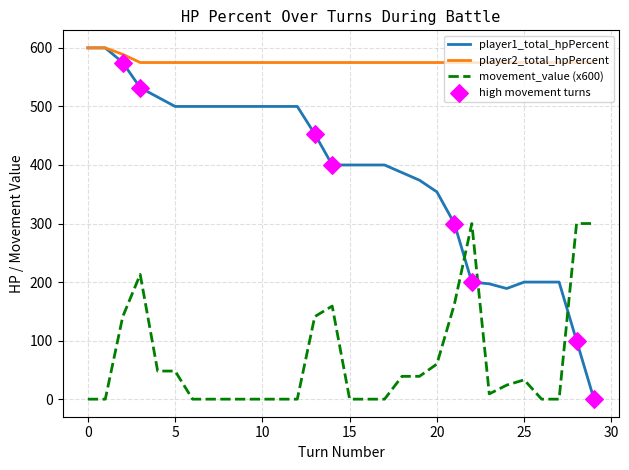

Which series has the largest range (max minus min)?

player1_total_hpPercent